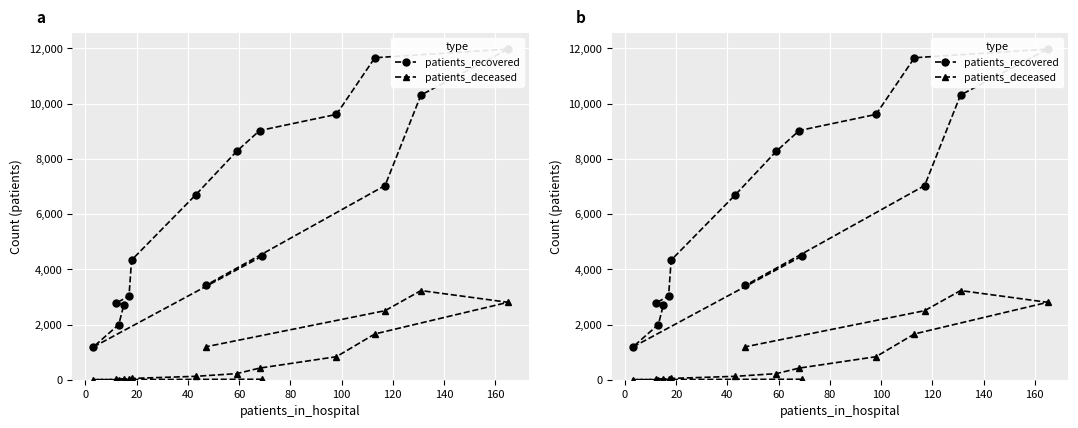

Does the chart display data point markers on the line(s)?

Yes